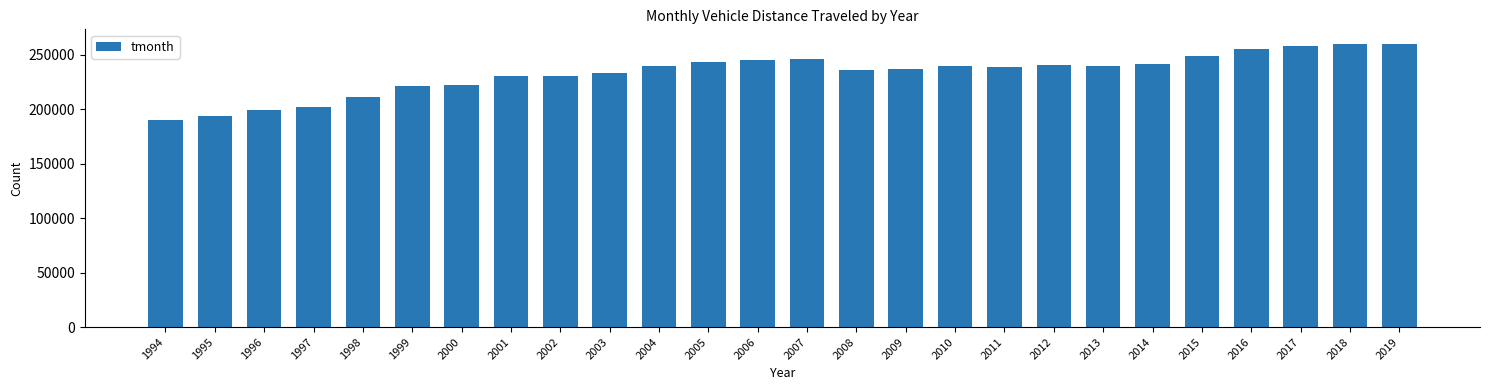

What is the smallest value displayed?

190074